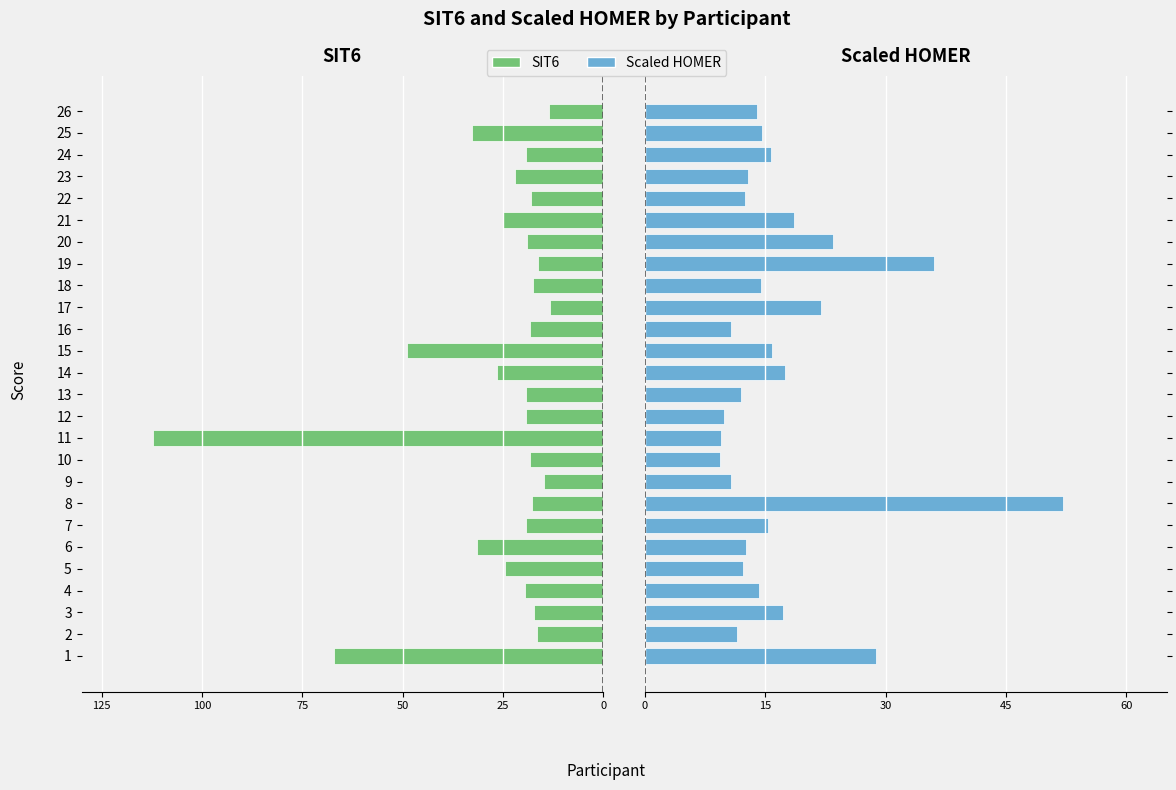

What is the difference between the maximum and minimum values in the SIT6 series?

98.8